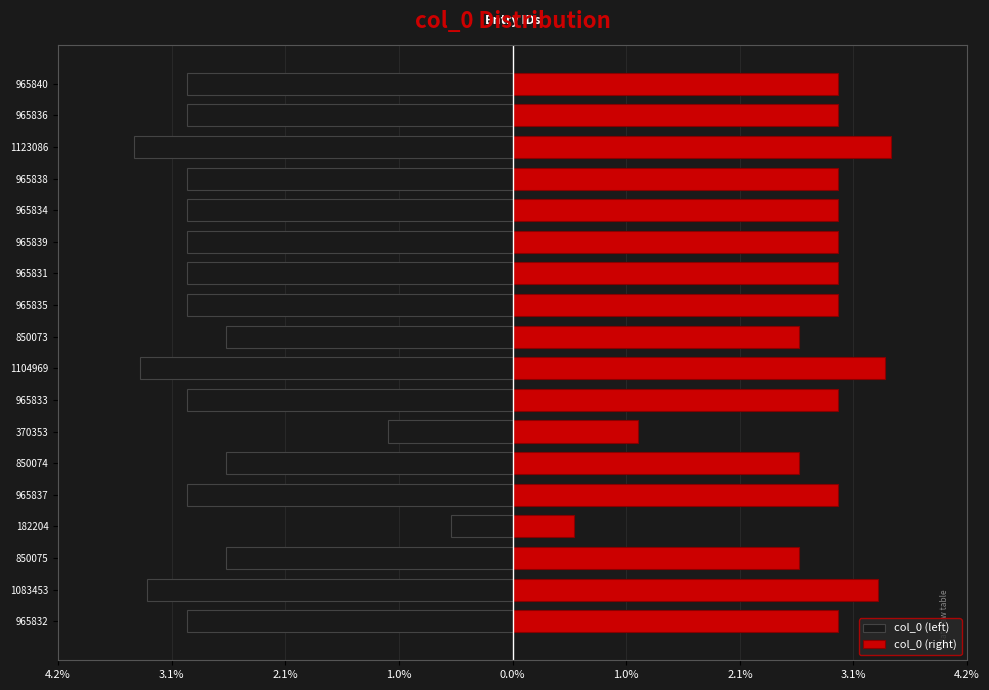

Count the number of data series in this chart.

2